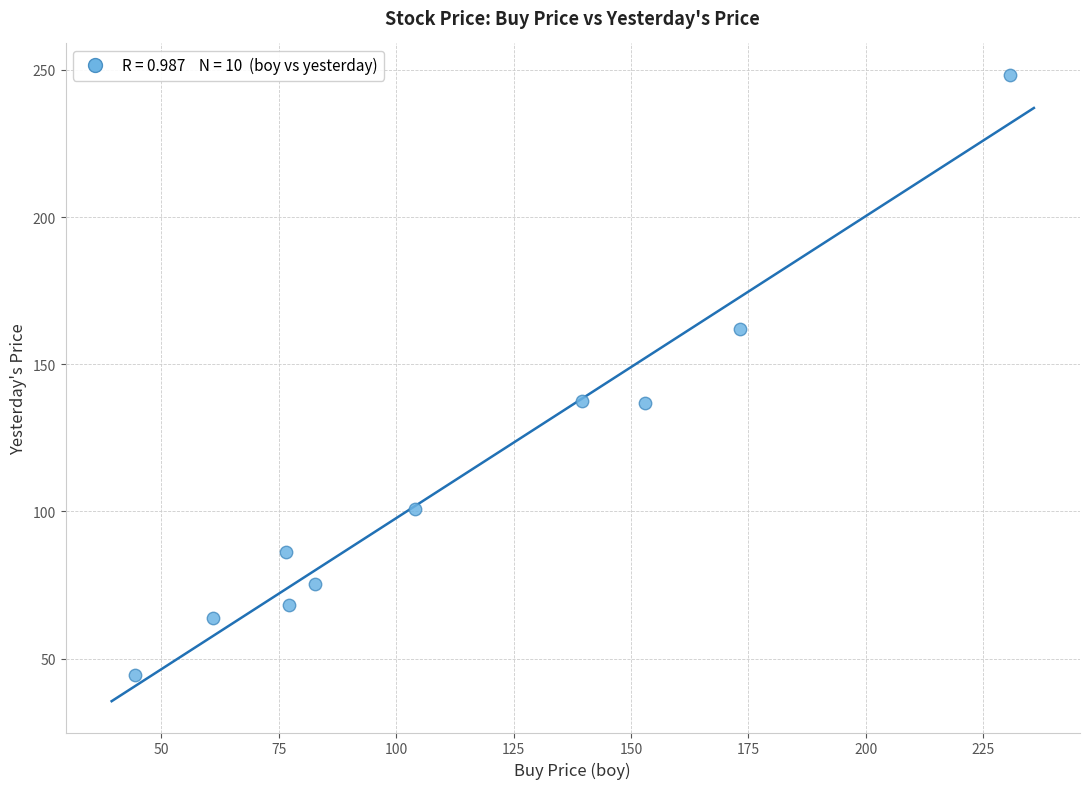

What is the average Y value?

112.3